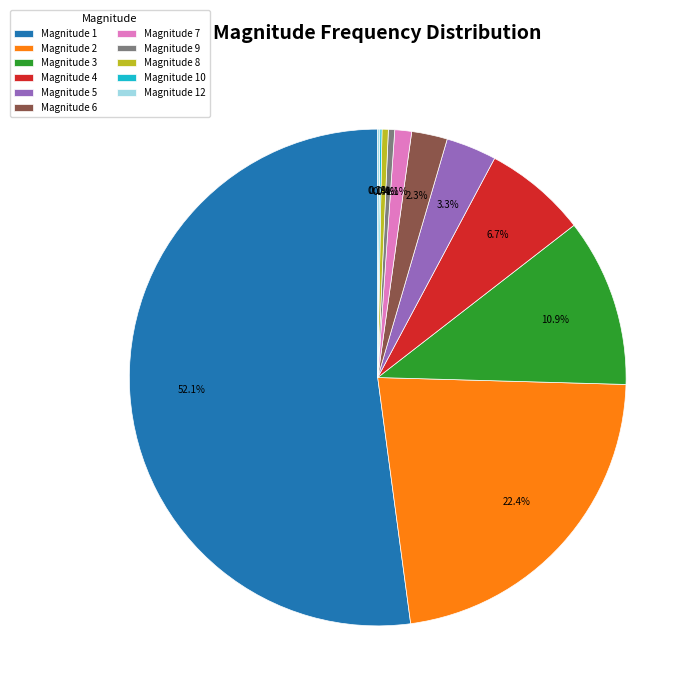

Is there any slice that represents more than half of the pie?

Yes